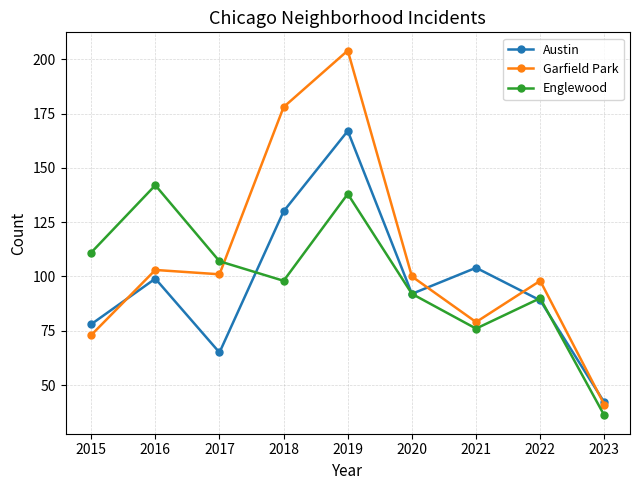

In Englewood, how many points are lower than both neighbors (excluding endpoints)?

2